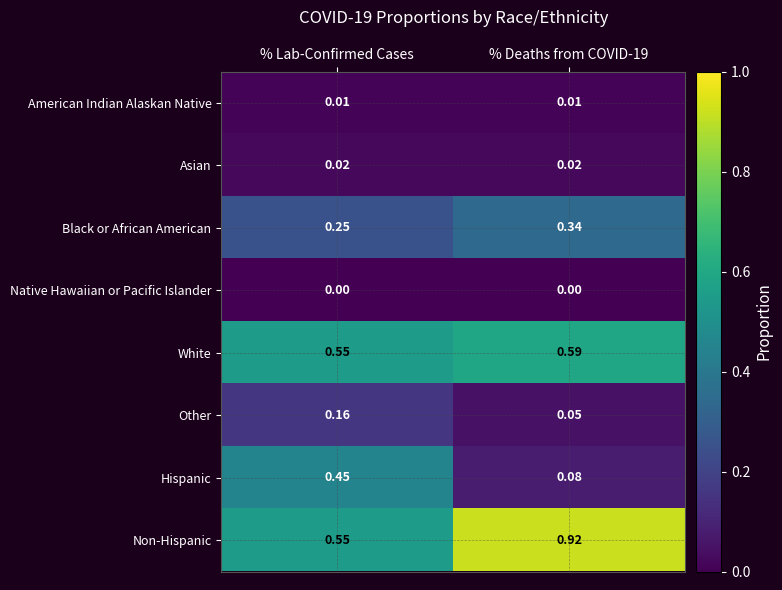

Rank the series by their maximum value, from highest to lowest.

Non-Hispanic, White, Hispanic, Black or African American, Other, Asian, American Indian Alaskan Native, Native Hawaiian or Pacific Islander